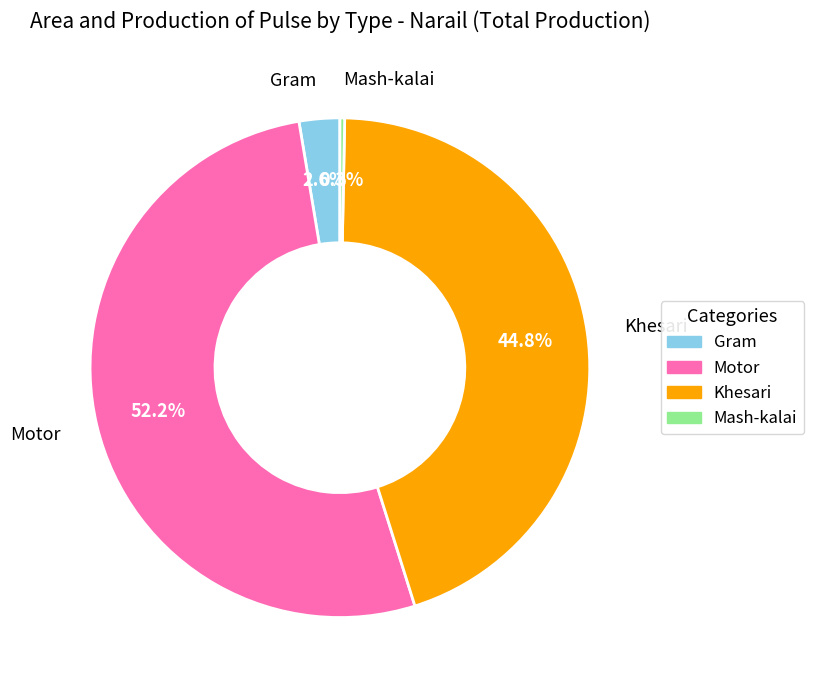

To the nearest percent, what is the combined percentage of Gram and Mash-kalai?

3%